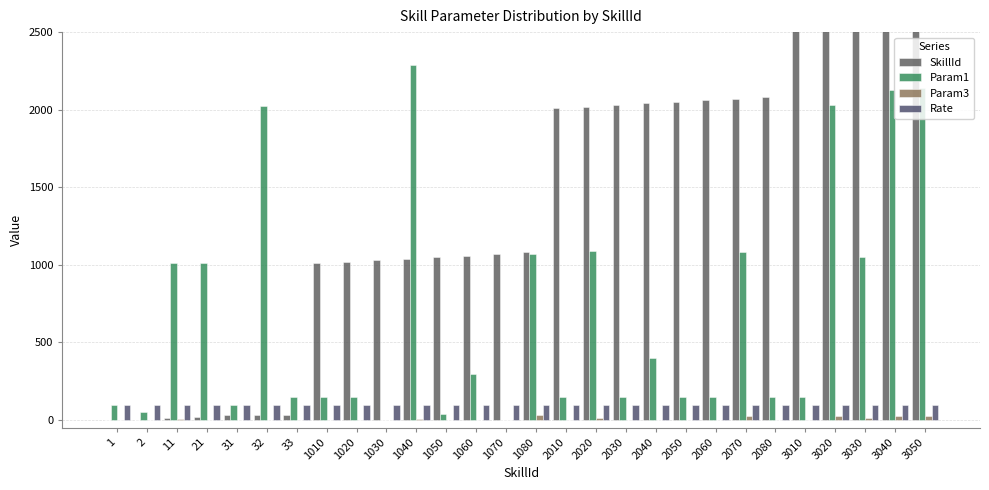

Count the number of categories in the chart.

28